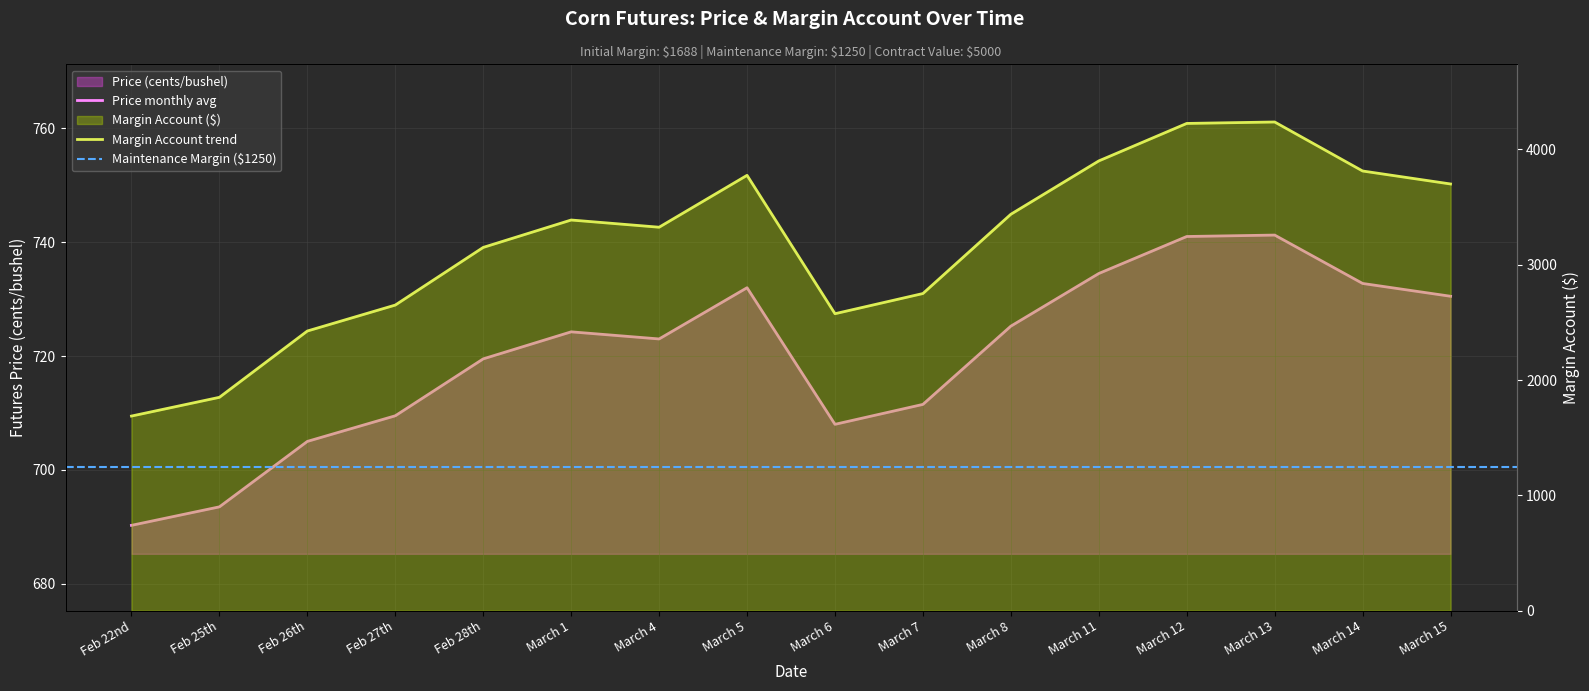

List the labels in order of Price value, largest first.

March 13, March 12, March 11, March 14, March 5, March 15, March 8, March 1, March 4, Feb 28th, March 7, Feb 27th, March 6, Feb 26th, Feb 25th, Feb 22nd